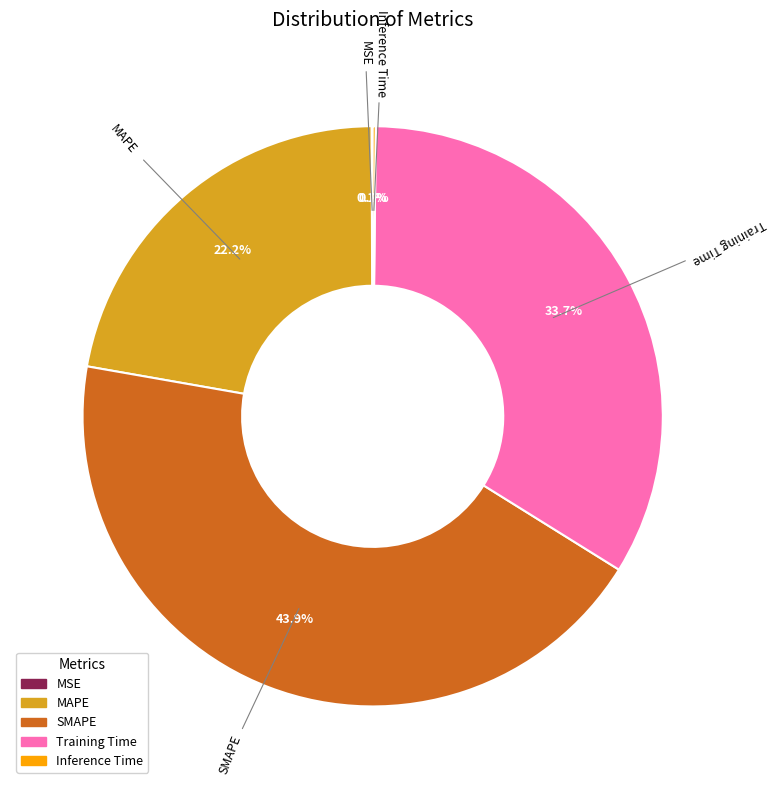

True or false: MAPE accounts for 22% of the total.

True